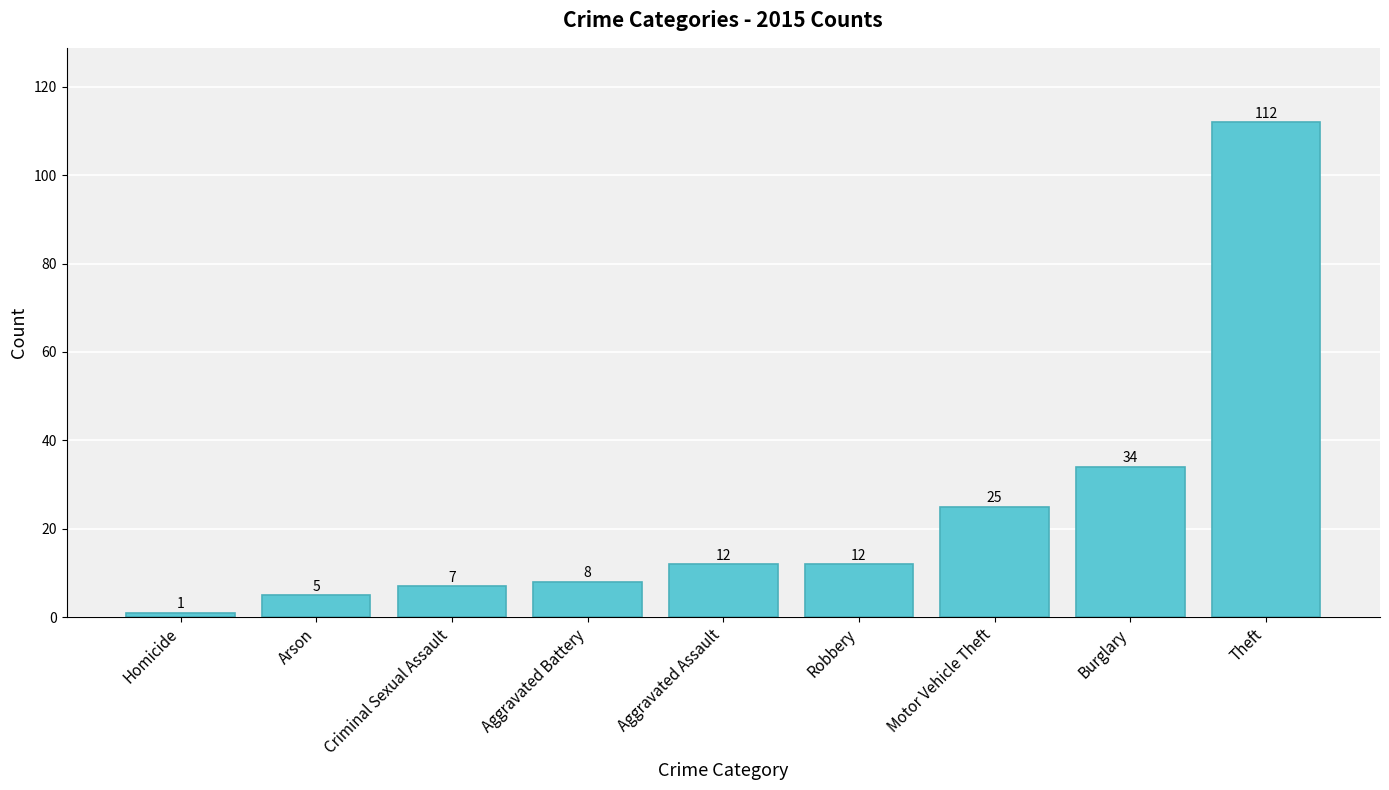

Where is the data nearest to the value 56?

Burglary